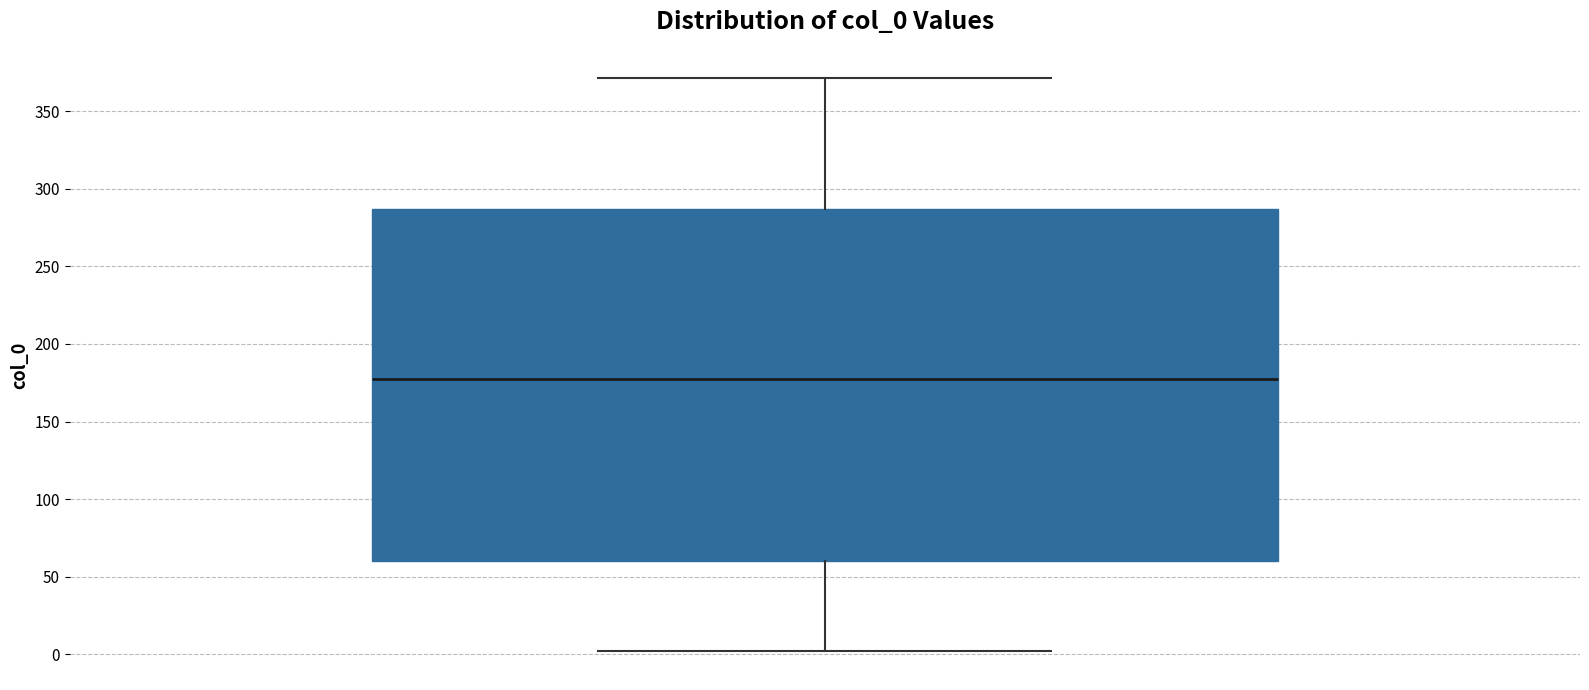

Read this box plot against the y-axis: the position of the median line, the range covered by the box, and the ends of both whiskers. The values are not printed on the chart, so give them approximately, as read against the axis.

median 180, box 60 to 285, whiskers 0 to 370